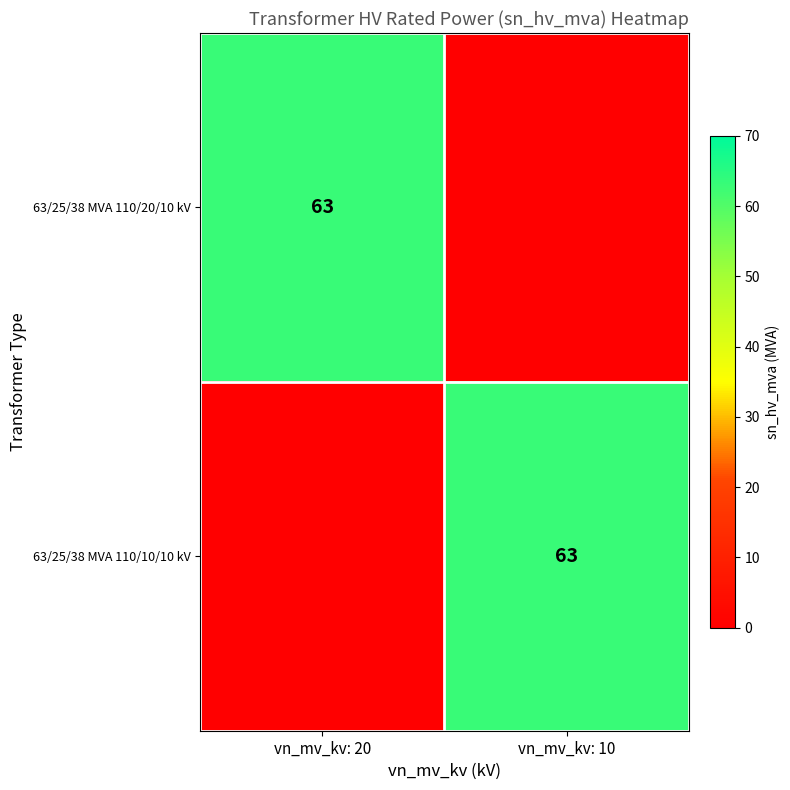

Is it true that 63/25/38 MVA 110/10/10 kV equals 30 at vn_mv_kv: 10?

False